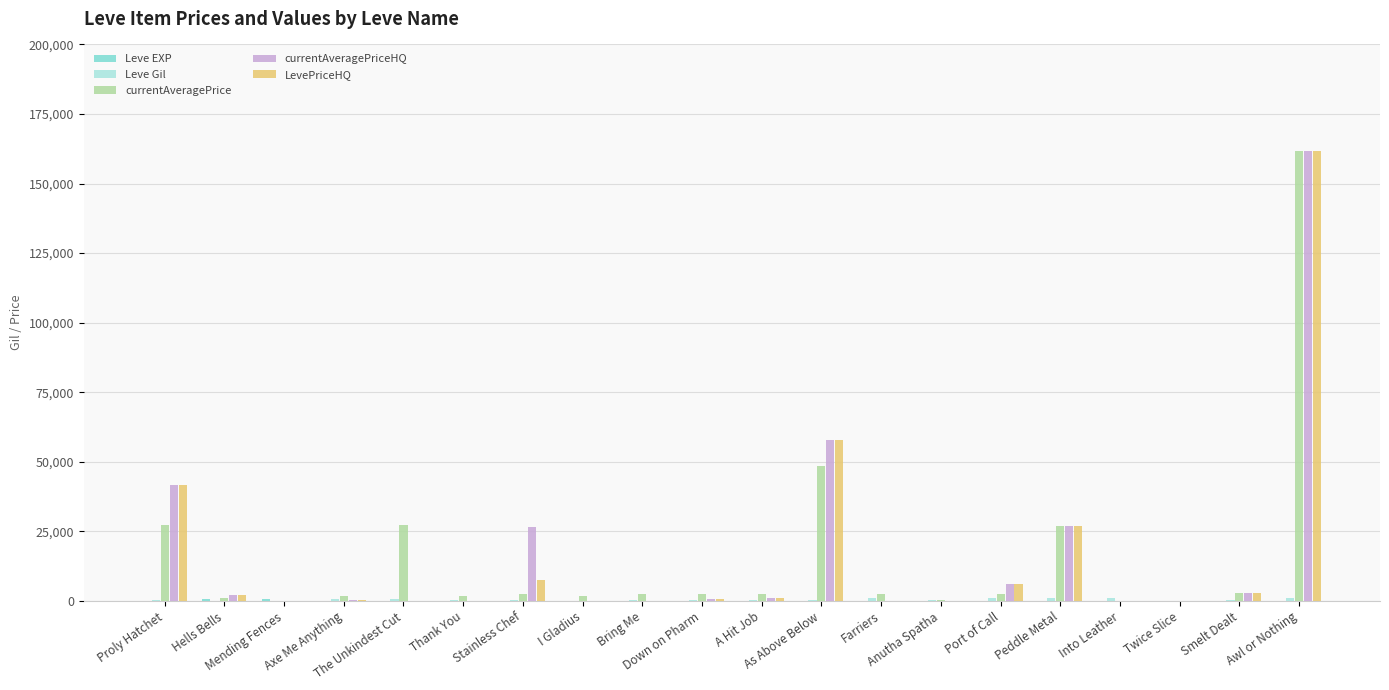

List the series in order of their peak value, lowest first.

Leve EXP, Leve Gil, currentAveragePrice, currentAveragePriceHQ, LevePriceHQ